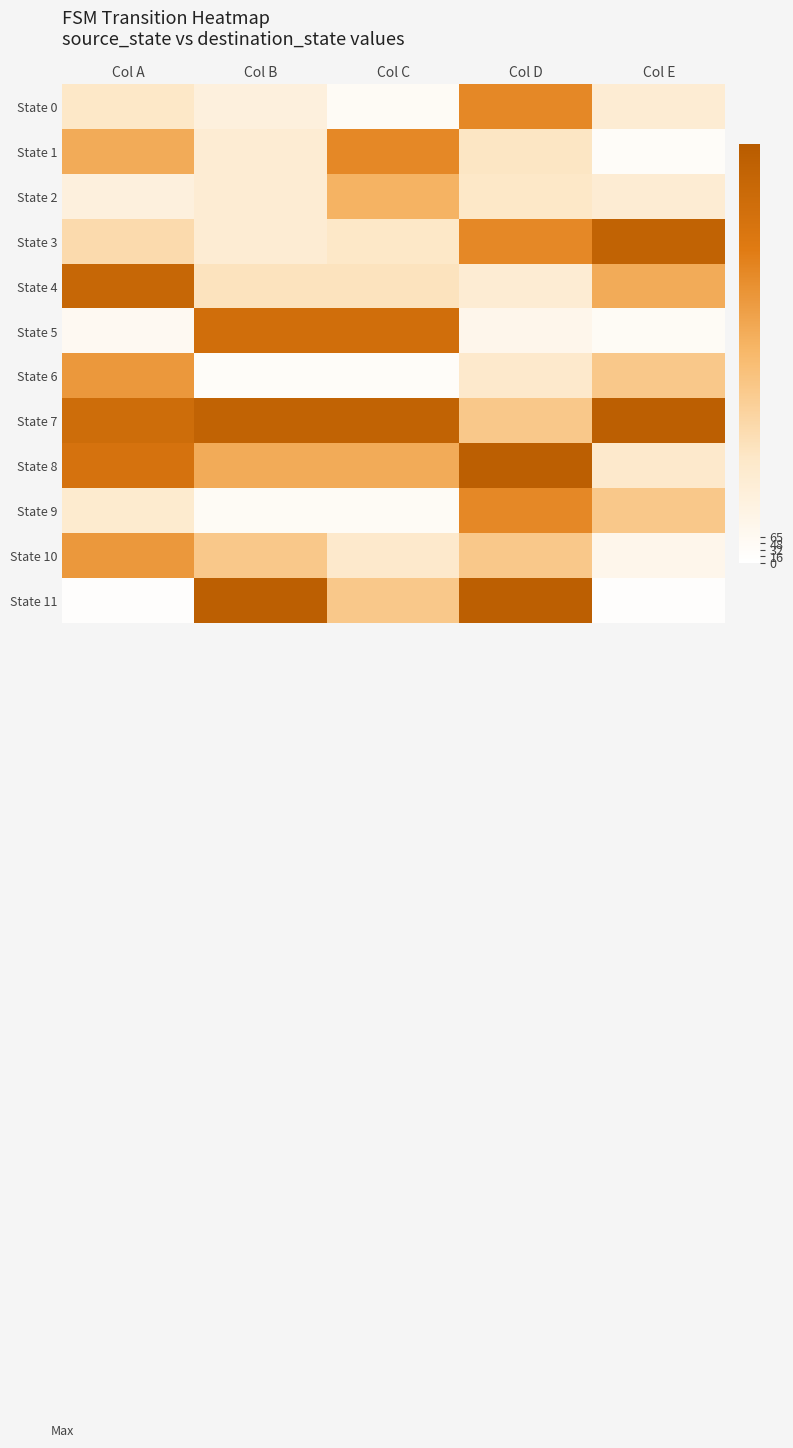

How many values in the State 7 series exceed 61?

1